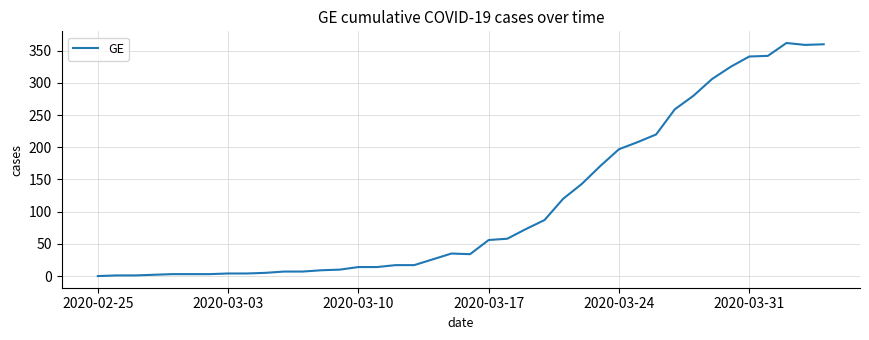

What is the maximum value shown in the chart?

362